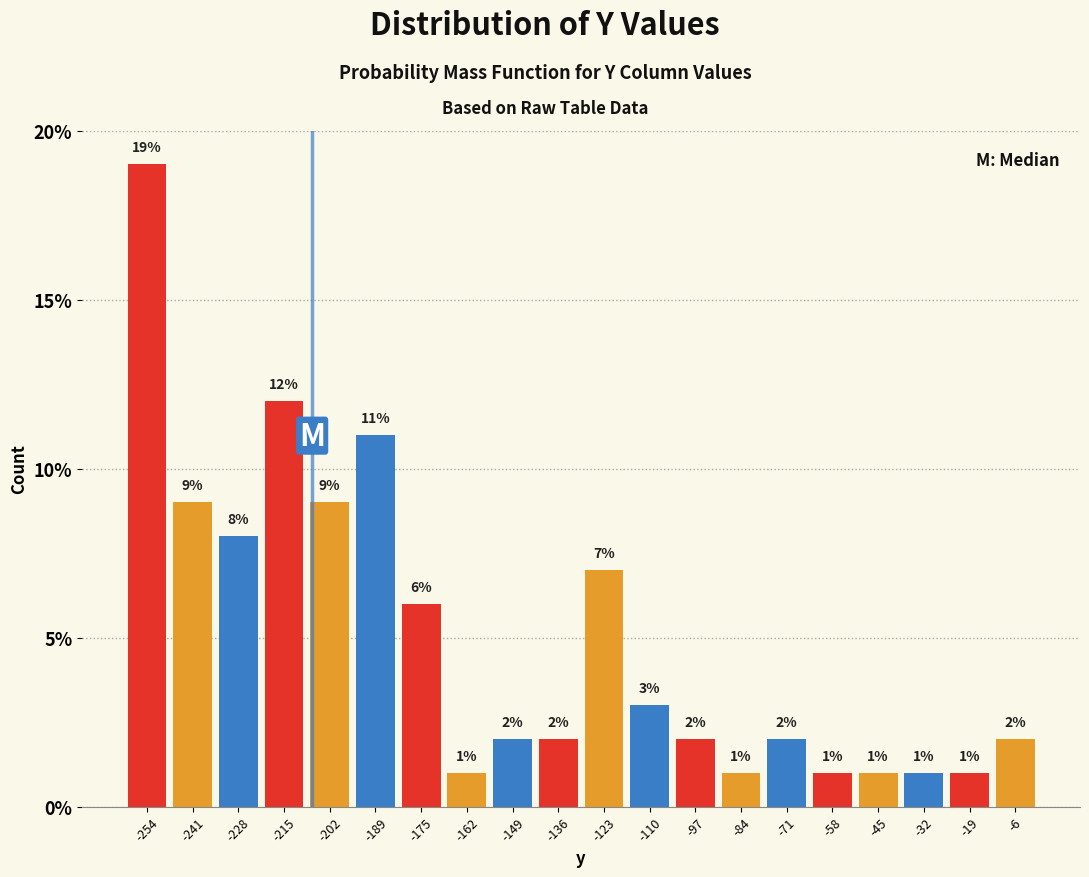

Reading left to right, transcribe this chart: for each bar, give the range it covers on the x-axis and its height. The bar edges are not printed on the chart, so give them approximately, as read against the axis.

-260 to -248: 19
-248 to -234: 9
-234 to -222: 8
-222 to -208: 12
-208 to -196: 9
-196 to -182: 11
-182 to -170: 6
-170 to -156: 1
-156 to -144: 2
-144 to -130: 2
-130 to -118: 7
-118 to -104: 3
-104 to -92: 2
-92 to -78: 1
-78 to -66: 2
-66 to -52: 1
-52 to -40: 1
-40 to -26: 1
-26 to -14: 1
-14 to 0: 2